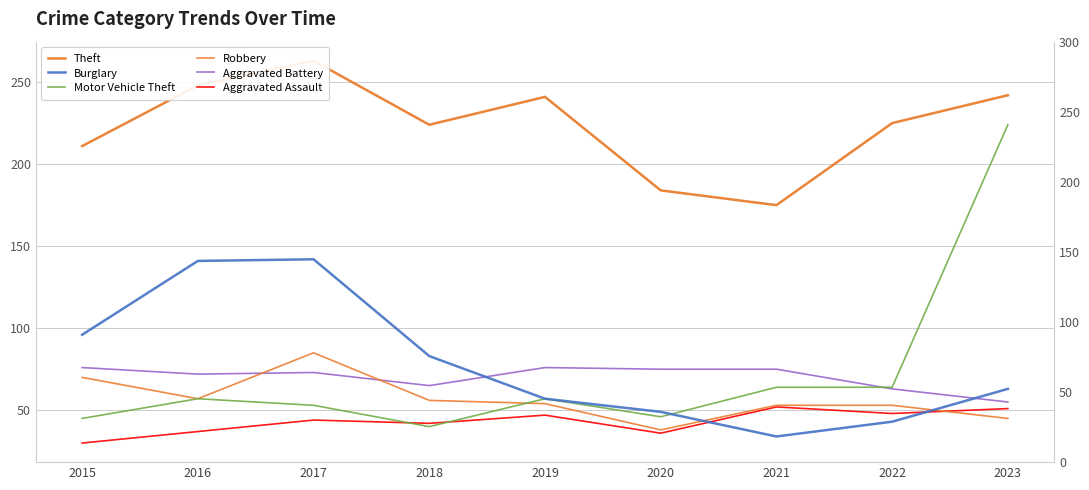

What is the sum of all Motor Vehicle Theft values?

650